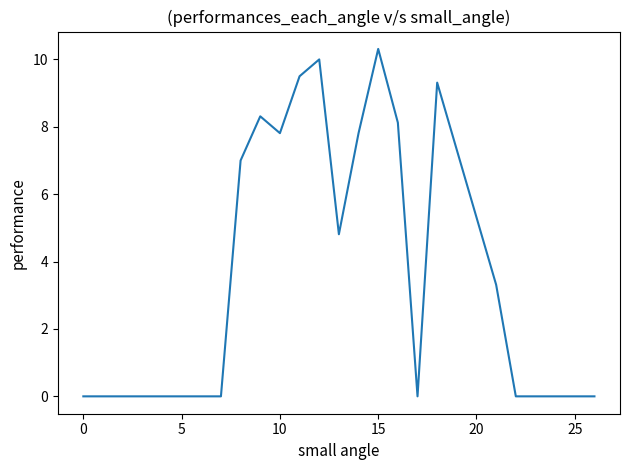

What is the maximum value shown in the chart?

10.3